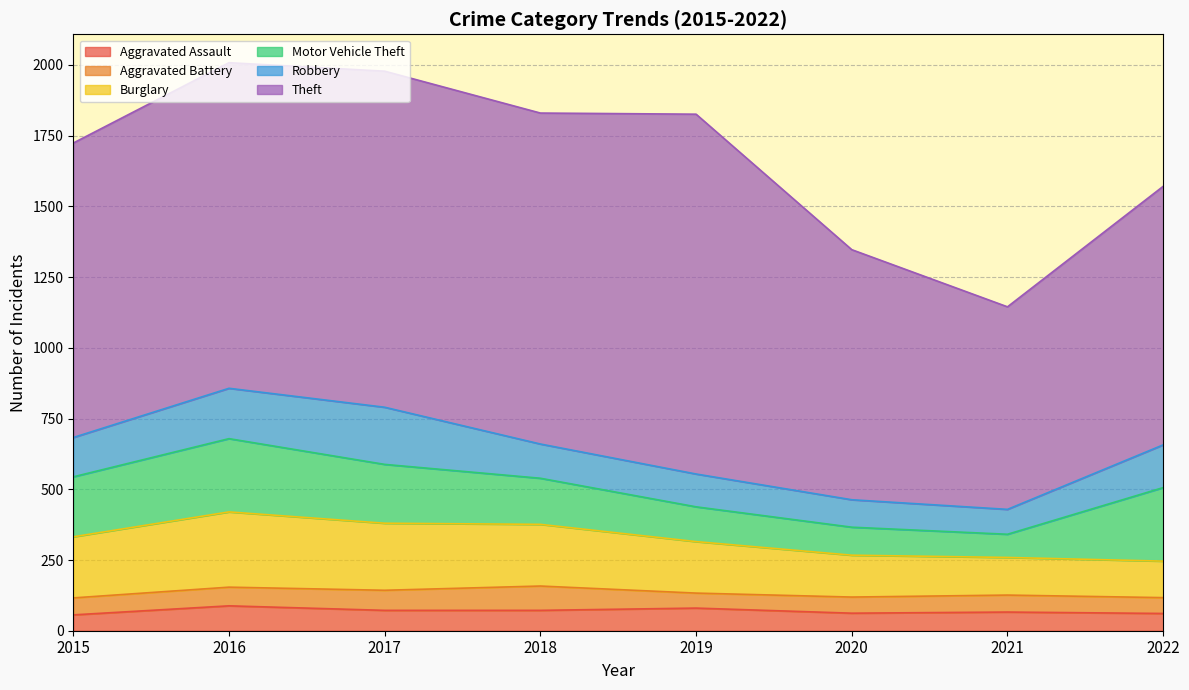

What is the total value across all series at 2021?

1145